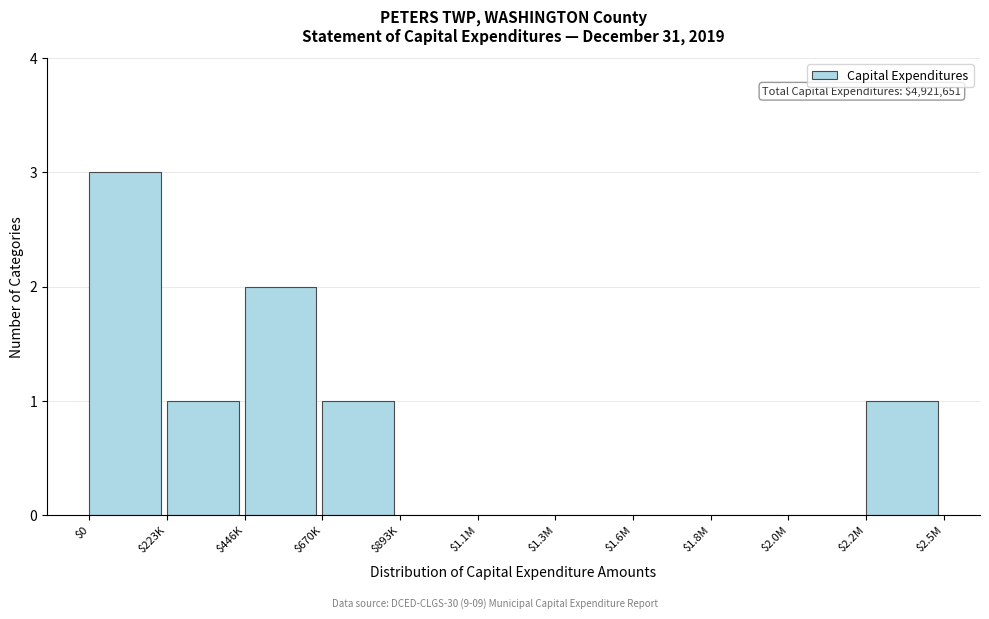

What is the greatest value displayed?

3